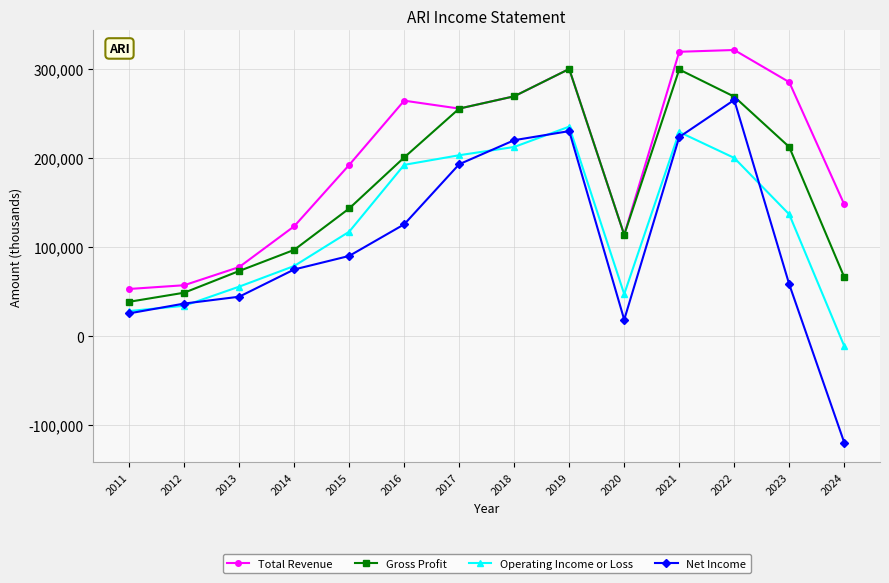

List the series in order of their overall mean, highest first.

Total Revenue, Gross Profit, Operating Income or Loss, Net Income